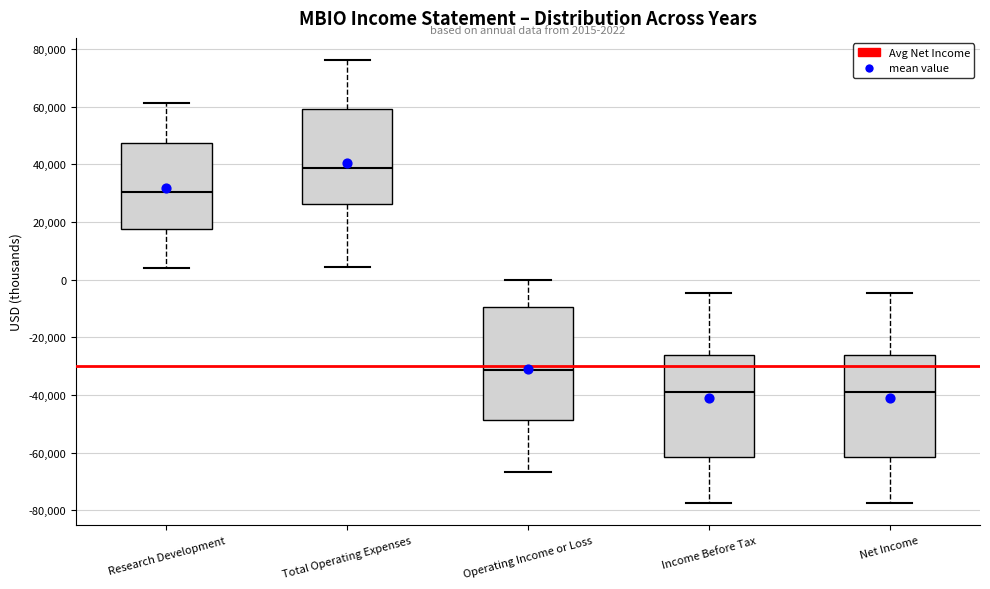

Which box has the highest median line?

Total Operating Expenses